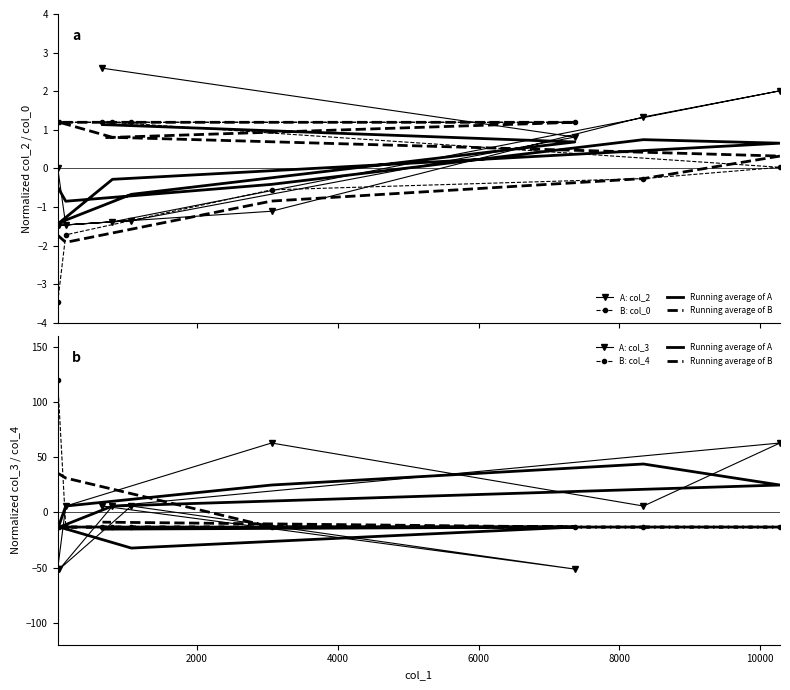

How many intersections are there between B: col_0 and A: col_2?

4